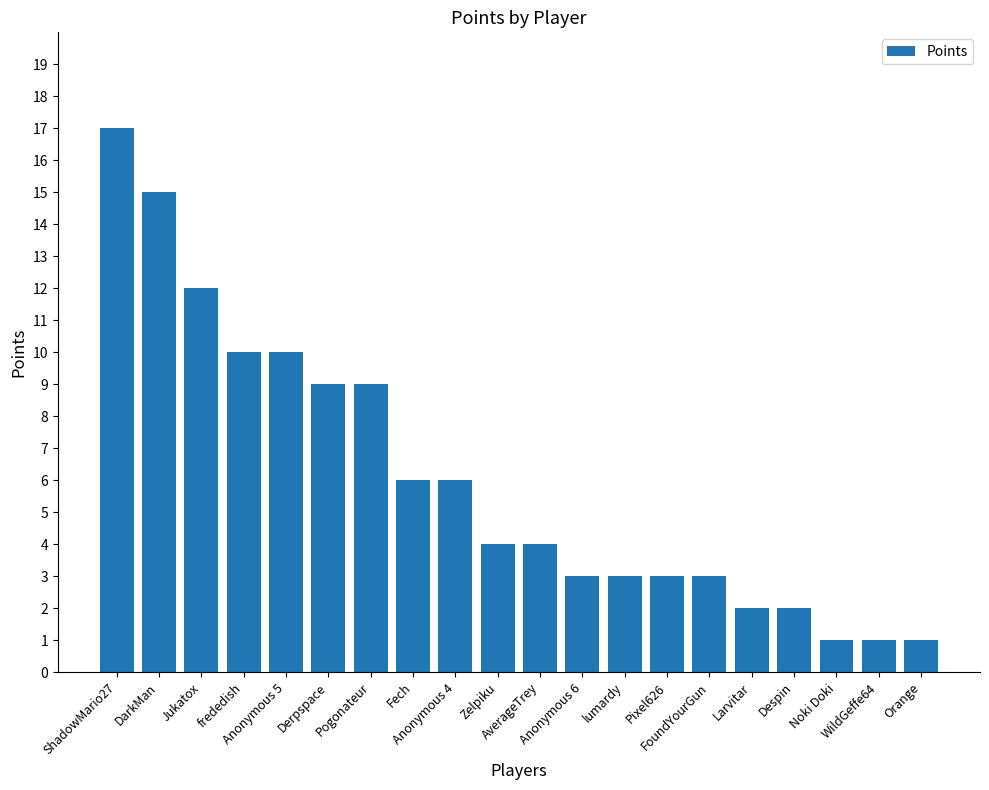

Count the number of categories in the chart.

20